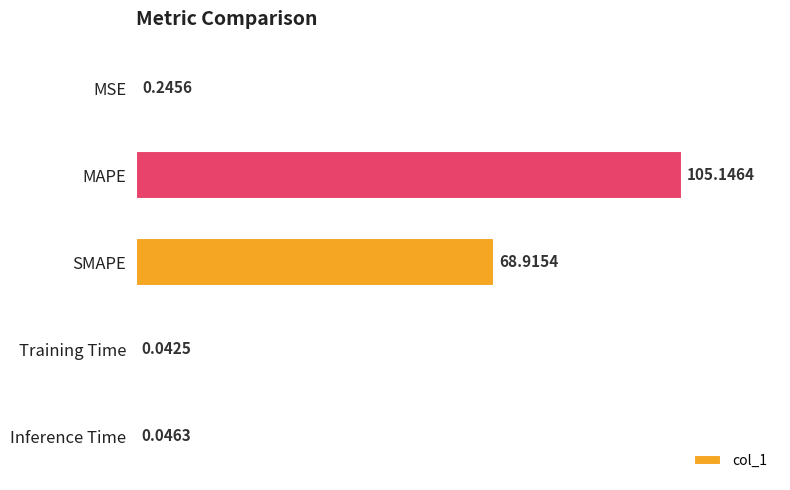

What is the sum of the values at MAPE and Training Time?

105.2